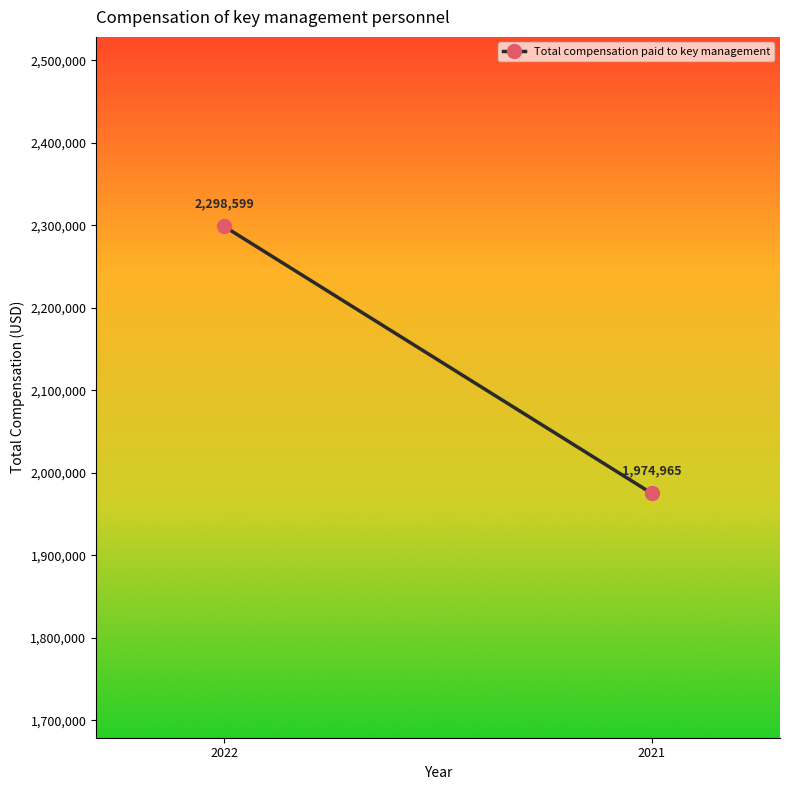

Reading right to left, what are all the values shown in this chart?

2021=1974965	2022=2298599